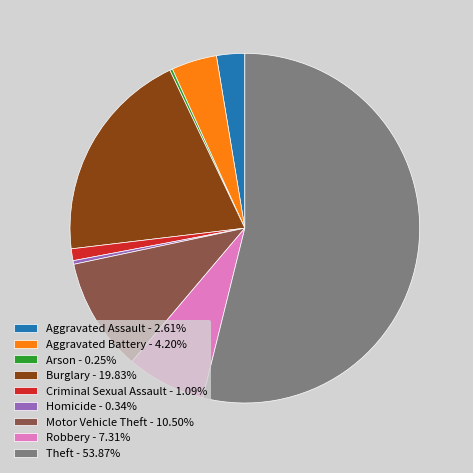

Is the sum of Burglary - 19.83% and Theft - 53.87% greater than half?

Yes